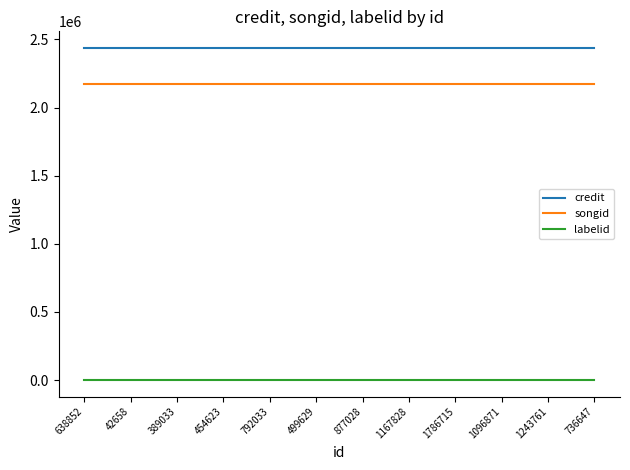

How many distinct data groups are displayed?

3